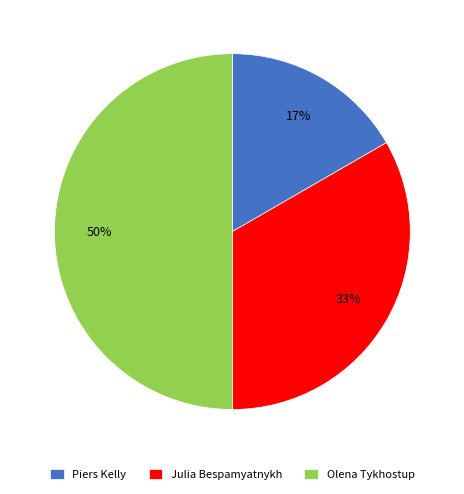

Count the number of slices in the pie.

3